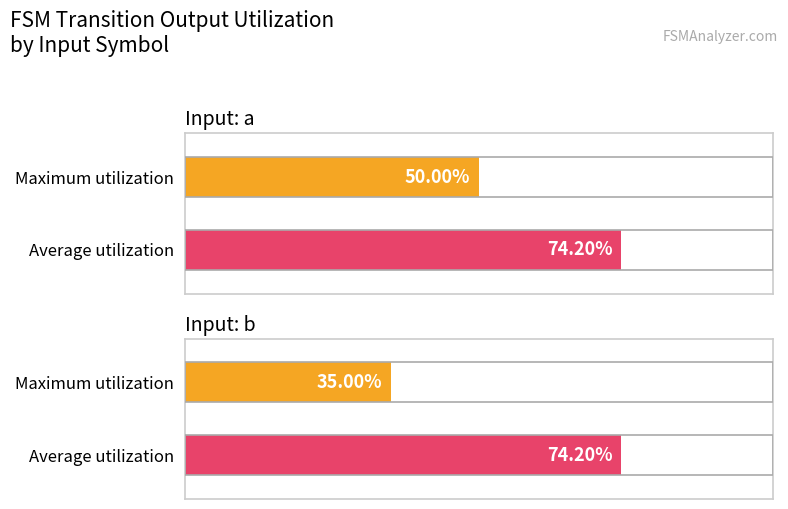

At which label is Average utilization closest to 32?

input_a